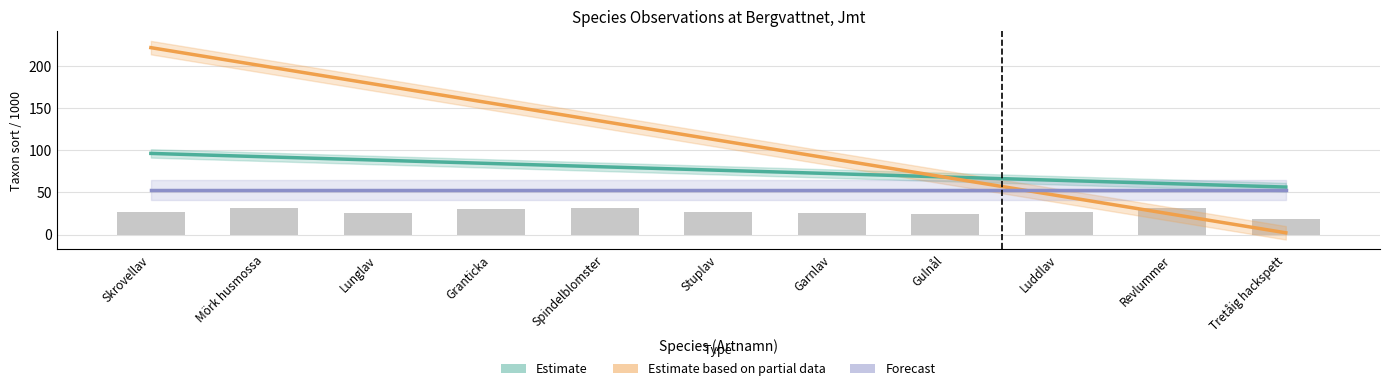

Reading left to right, what are all the values shown in this chart?

Estimate: Skrovellav=96.4	Mörk husmossa=92.4	Lunglav=88.4	Granticka=84.4	Spindelblomster=80.4	Stuplav=76.4	Garnlav=72.4	Gulnål=68.4	Luddlav=64.4	Revlummer=60.4	Tretåig hackspett=56.4
Estimate based on partial data: Skrovellav=222.0	Mörk husmossa=200.0	Lunglav=178.0	Granticka=156.0	Spindelblomster=134.0	Stuplav=112.0	Garnlav=90.0	Gulnål=68.0	Luddlav=46.1	Revlummer=24.1	Tretåig hackspett=2.1
Forecast: Skrovellav=53.3	Mörk husmossa=53.3	Lunglav=53.3	Granticka=53.3	Spindelblomster=53.3	Stuplav=53.3	Garnlav=53.3	Gulnål=53.3	Luddlav=53.3	Revlummer=53.3	Tretåig hackspett=53.3